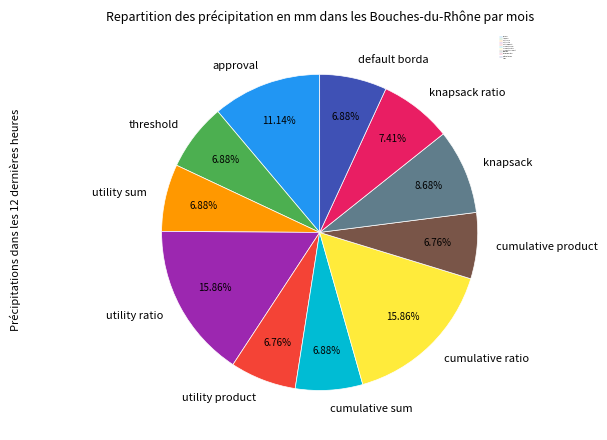

Is there any slice that represents more than half of the pie?

No